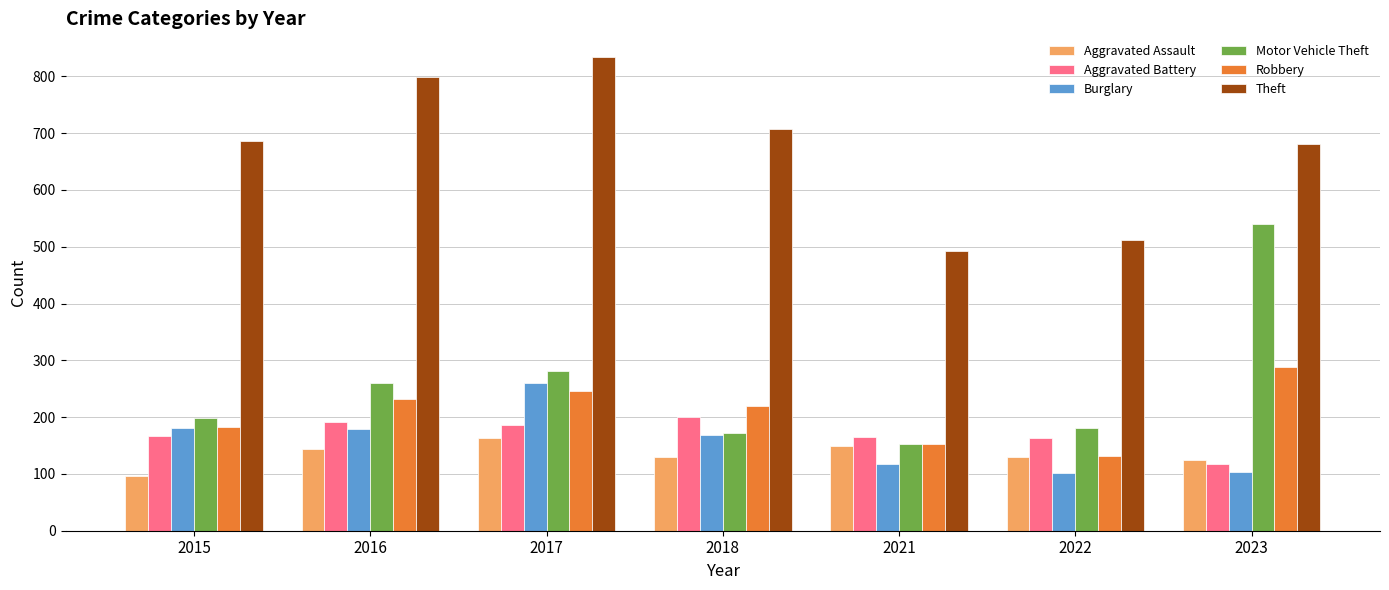

What is the value of the Aggravated Assault bar at the 3rd from the left?

163